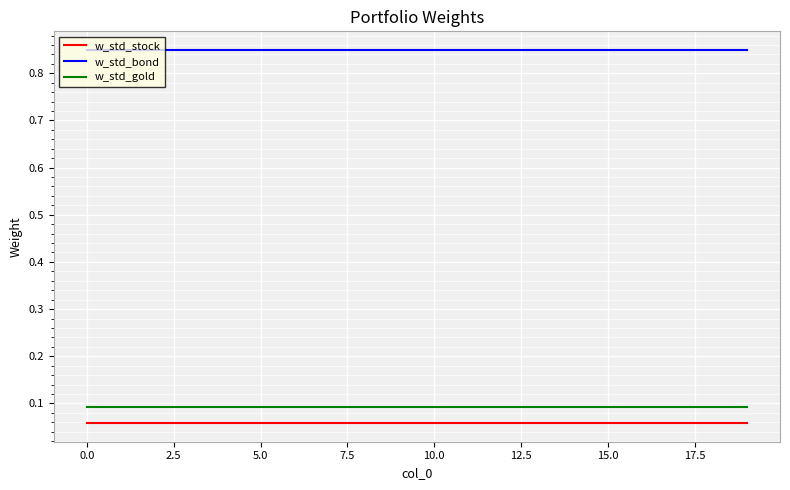

How many lines are shown in the chart?

3